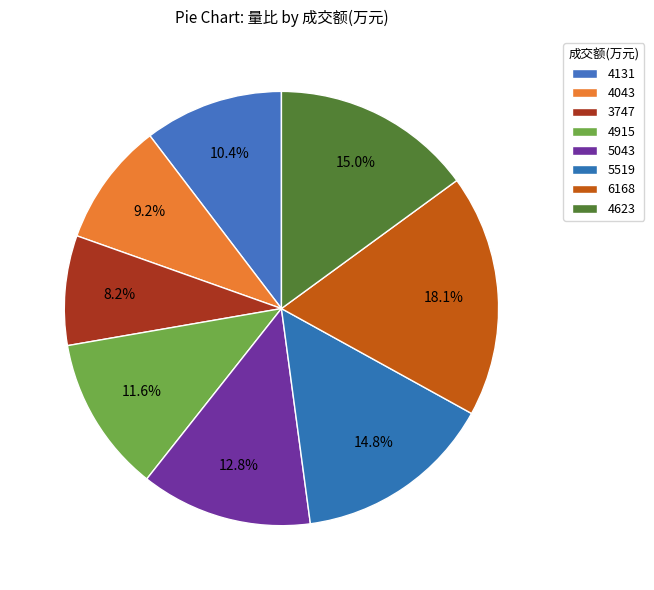

Is 4623 the majority of the pie?

No